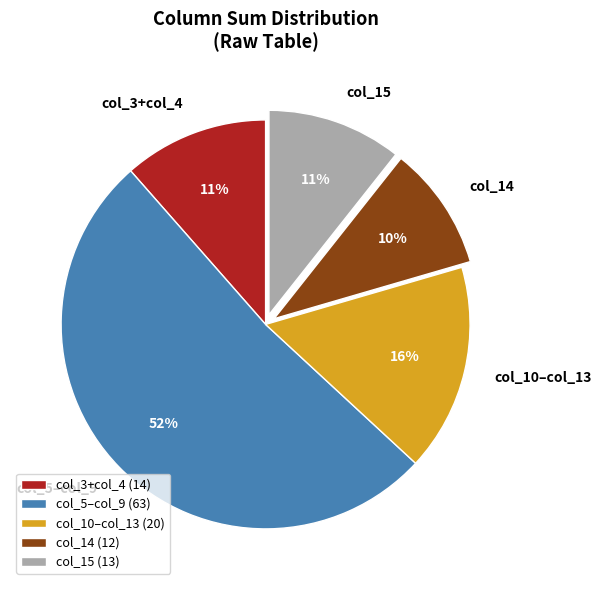

Between col_3+col_4 and col_14, which is larger?

col_3+col_4